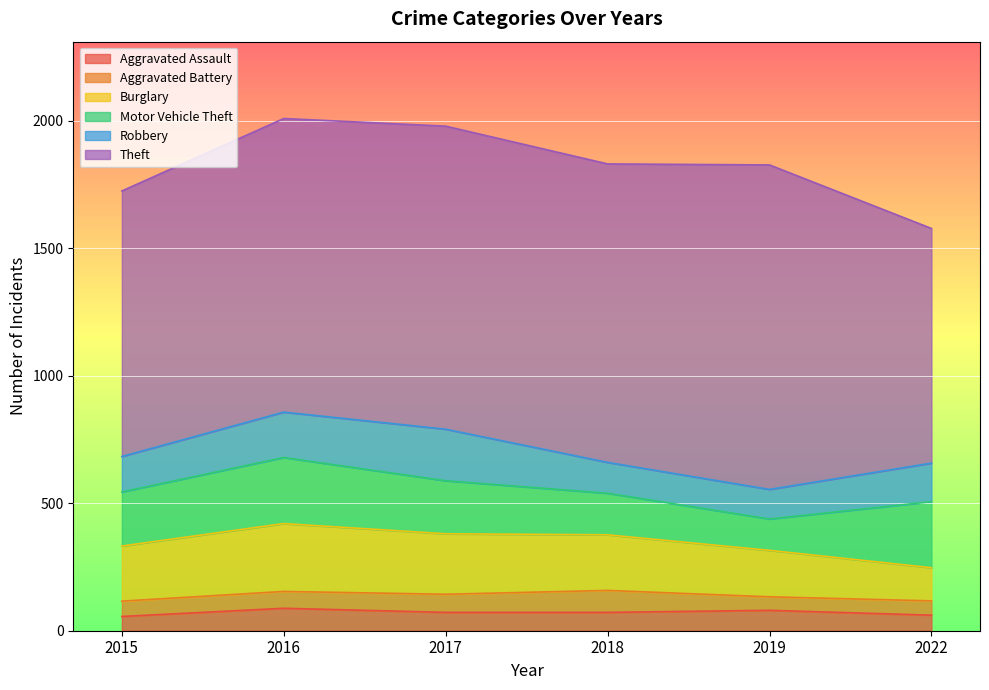

What is the value of the Theft point at the 6th from the left?

920